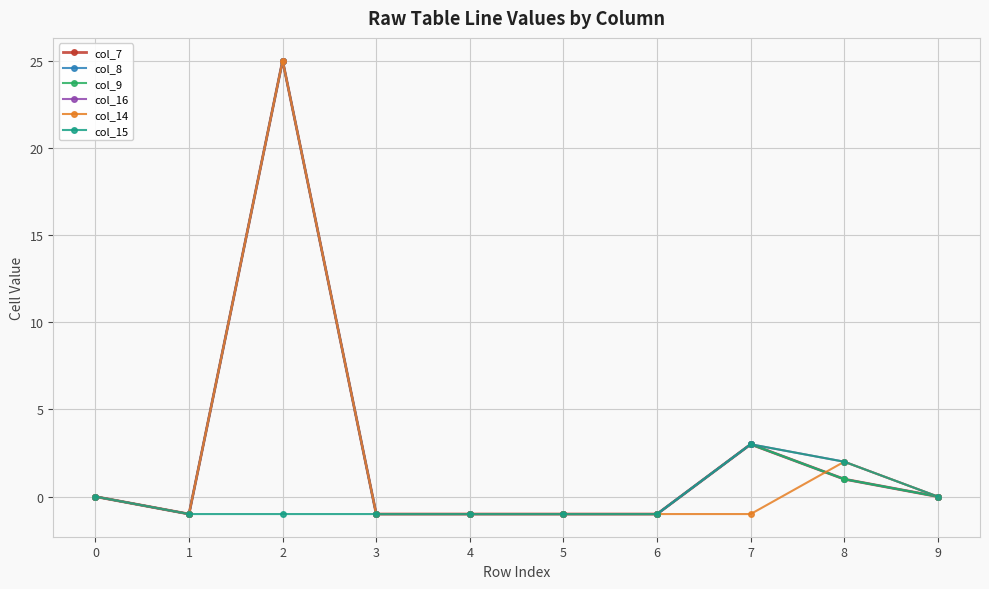

What is the value of the col_7 point at the 7th from the left?

-1